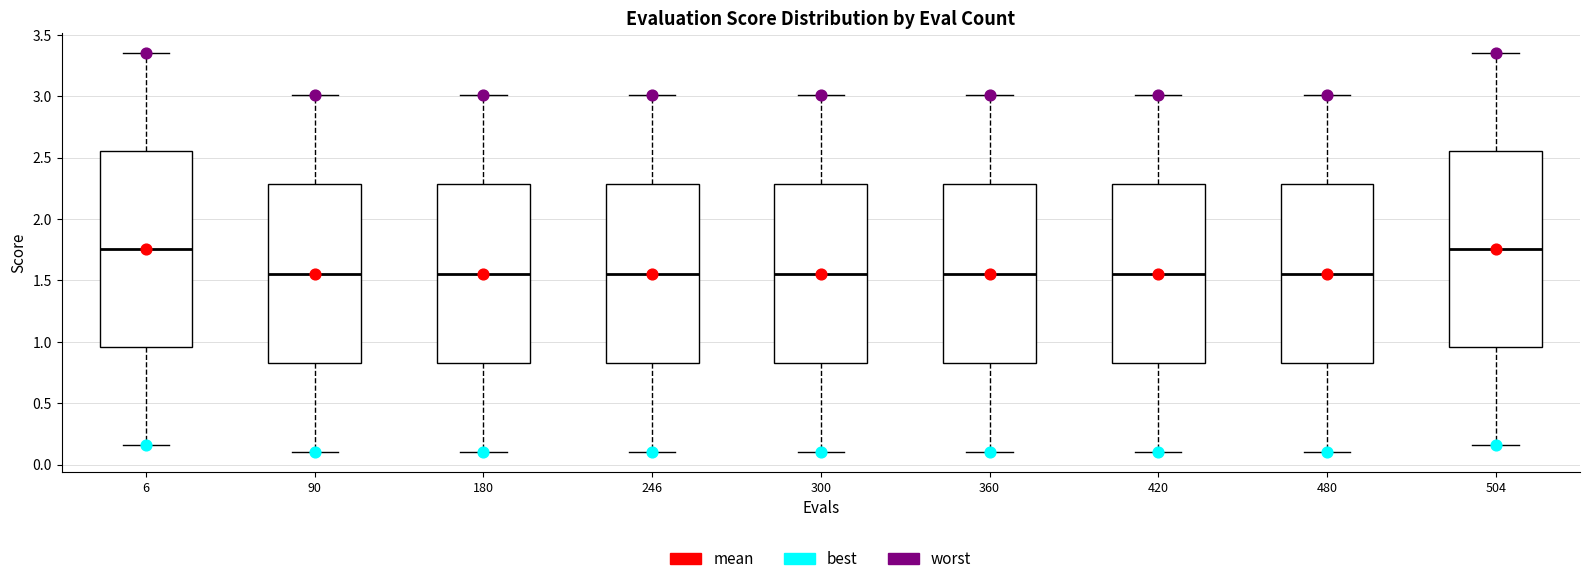

Where does the upper whisker of the box at x = 180 end on the y-axis? The values are not printed on the chart, so give them approximately, as read against the axis.

3.00